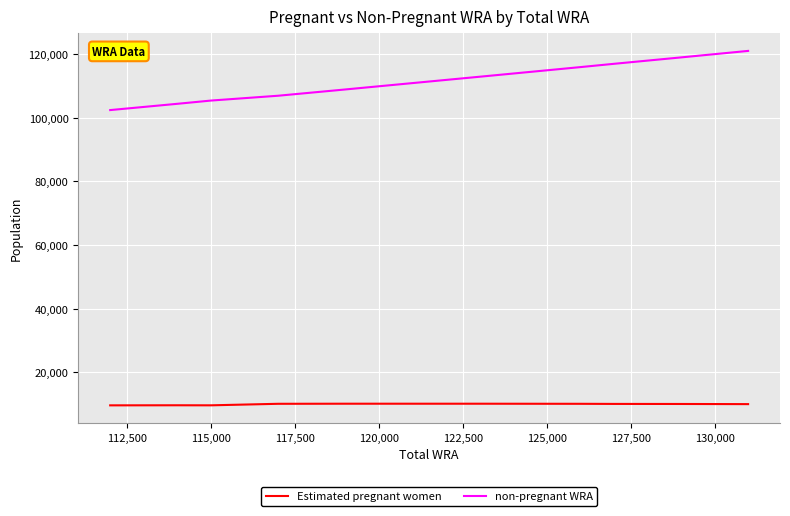

Which series has the largest total across all categories?

non-pregnant WRA